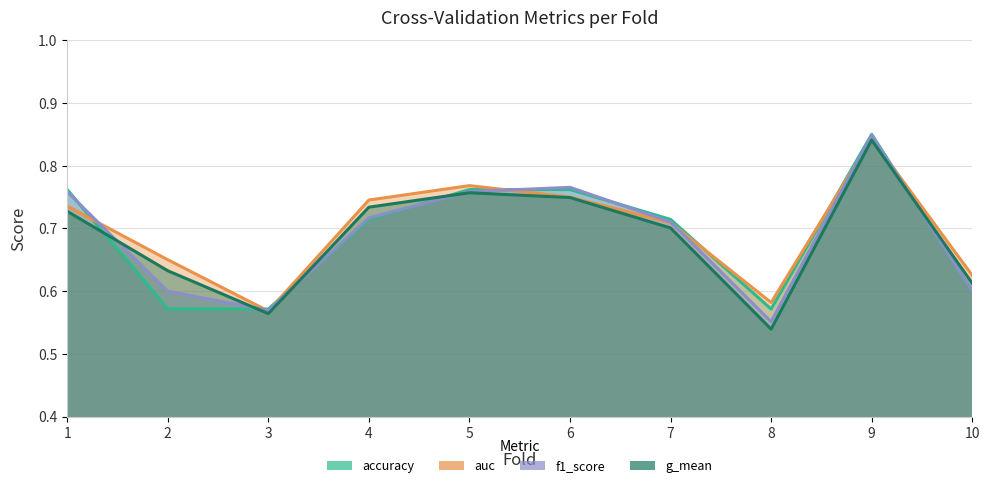

Reading right to left, what are all the values shown in this chart?

accuracy: 10=0.6	9=0.8	8=0.6	7=0.7	6=0.8	5=0.8	4=0.7	3=0.6	2=0.6	1=0.8
auc: 10=0.6	9=0.8	8=0.6	7=0.7	6=0.8	5=0.8	4=0.7	3=0.6	2=0.7	1=0.7
f1_score: 10=0.6	9=0.8	8=0.6	7=0.7	6=0.8	5=0.8	4=0.7	3=0.6	2=0.6	1=0.8
g_mean: 10=0.6	9=0.8	8=0.5	7=0.7	6=0.7	5=0.8	4=0.7	3=0.6	2=0.6	1=0.7